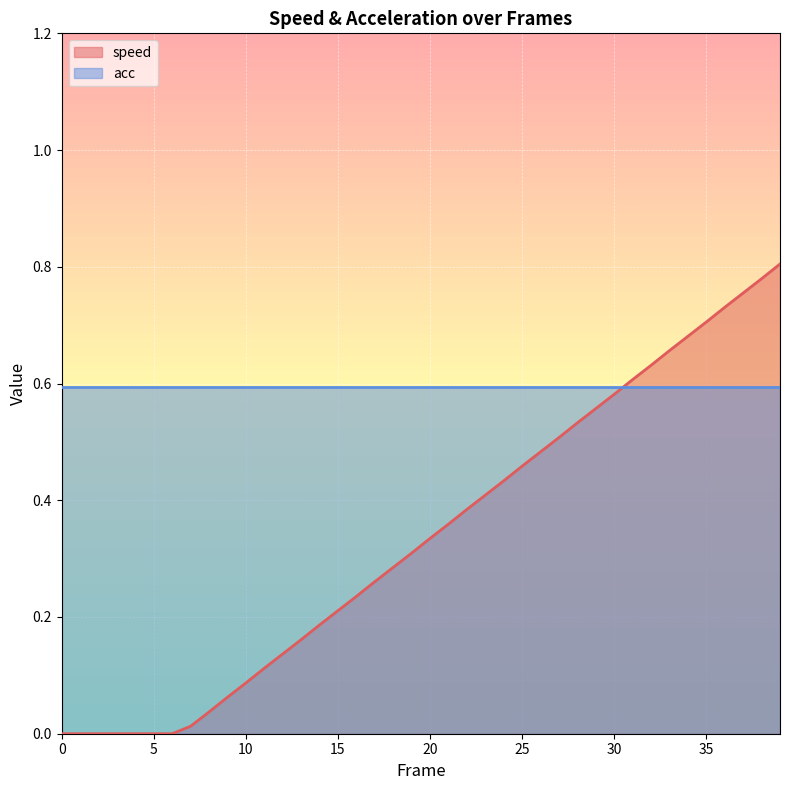

True or false: speed and acc cross at least once.

True